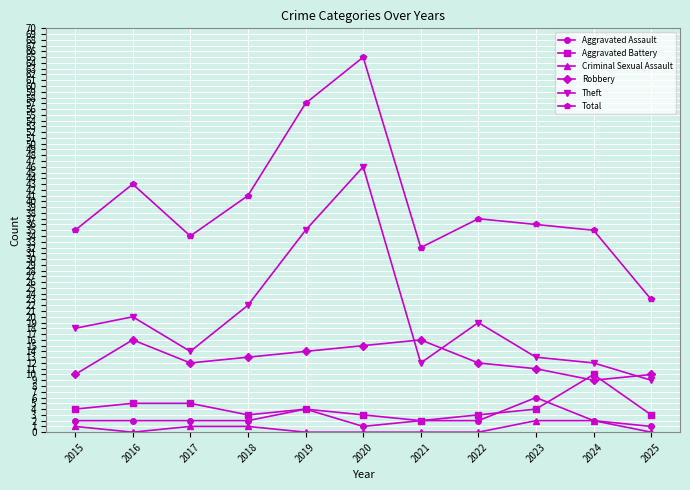

The value of Theft at 2024 is 8. True or false?

False